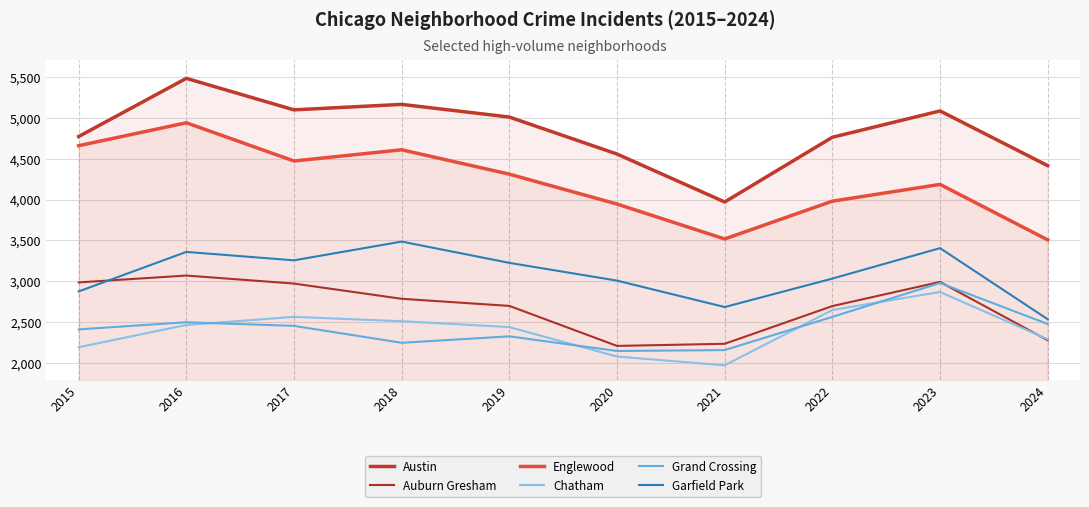

At which category is the sum across all series the highest?

2016